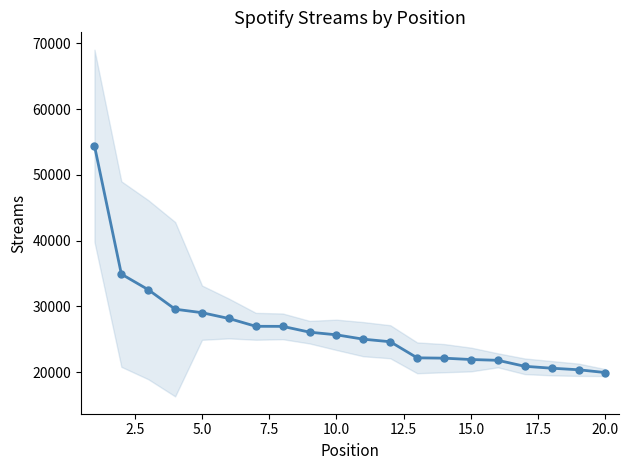

What is the greatest value displayed?

54409